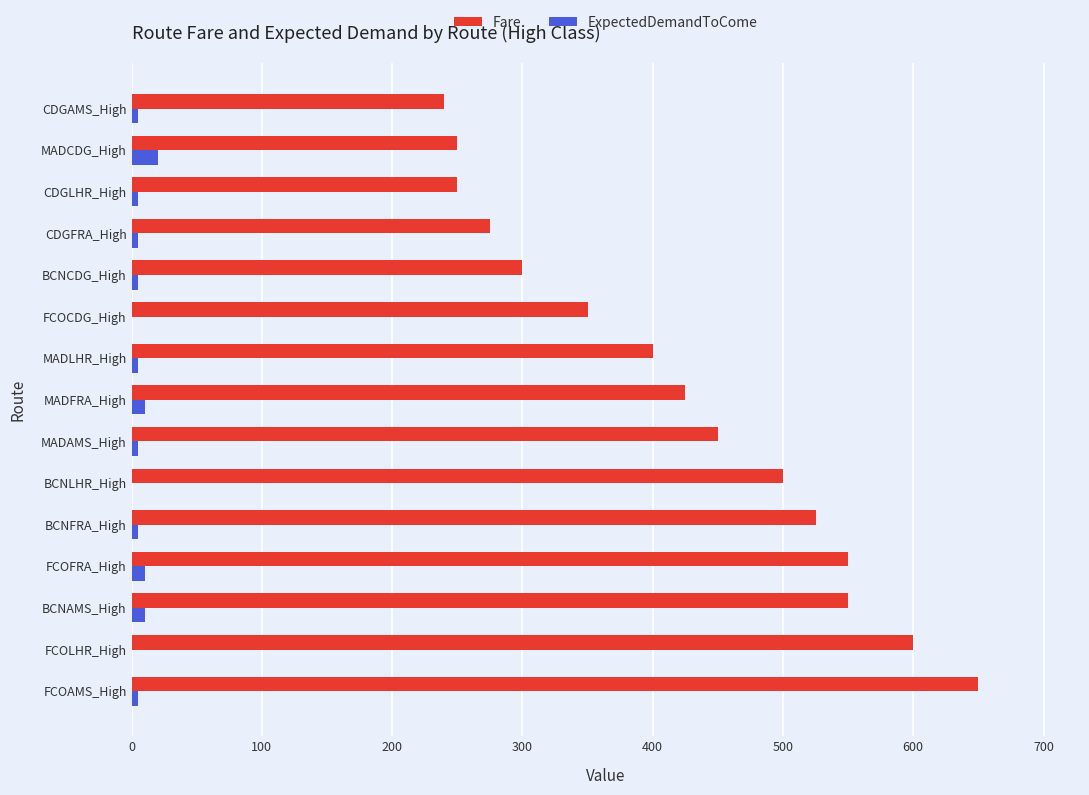

Which category has the highest value across all series?

FCOAMS_High